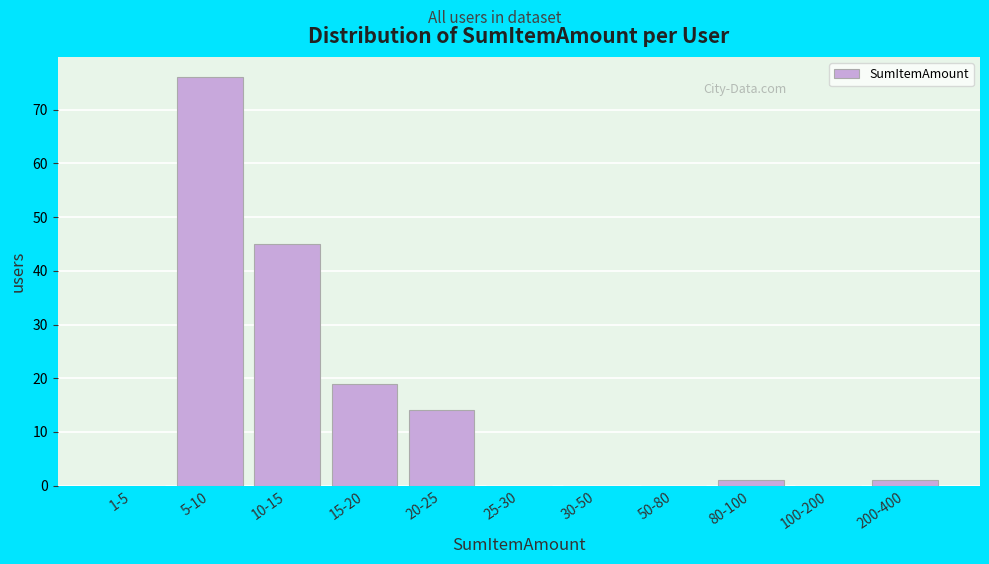

Reading right to left, transcribe all the data shown in this chart.

200-400=1	100-200=0	80-100=1	50-80=0	30-50=0	25-30=0	20-25=14	15-20=19	10-15=45	5-10=76	1-5=0